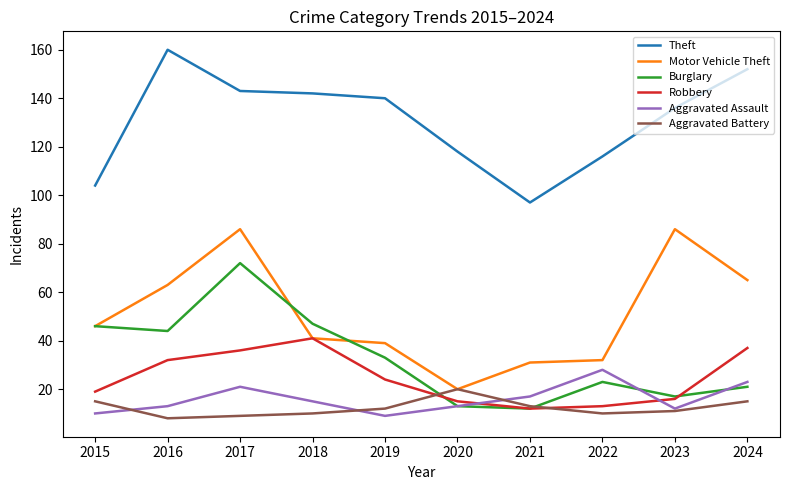

Reading left to right, list all the values displayed in this chart.

Theft: 104	160	143	142	140	118	97	116	136	152
Motor Vehicle Theft: 46	63	86	41	39	20	31	32	86	65
Burglary: 46	44	72	47	33	13	12	23	17	21
Robbery: 19	32	36	41	24	15	12	13	16	37
Aggravated Assault: 10	13	21	15	9	13	17	28	12	23
Aggravated Battery: 15	8	9	10	12	20	13	10	11	15